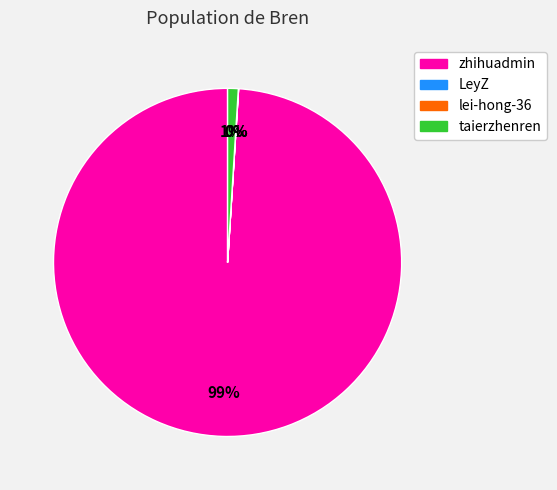

Do taierzhenren and zhihuadmin together represent more than half of the pie?

Yes